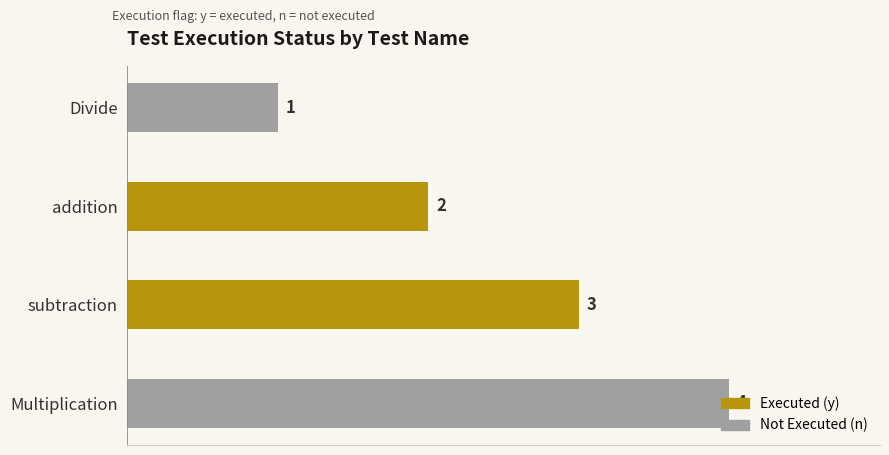

Approximately how many times larger is the value at subtraction compared to addition?

1.5